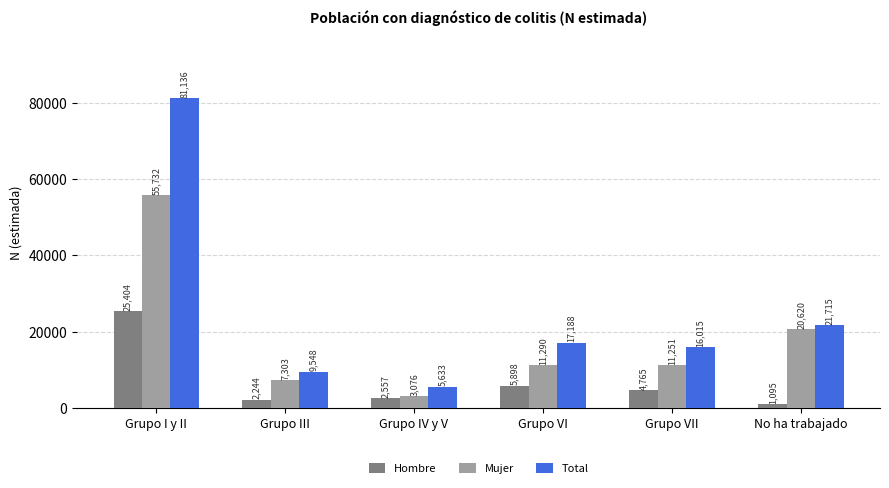

Rank the series by their maximum value, from highest to lowest.

Total, Mujer, Hombre